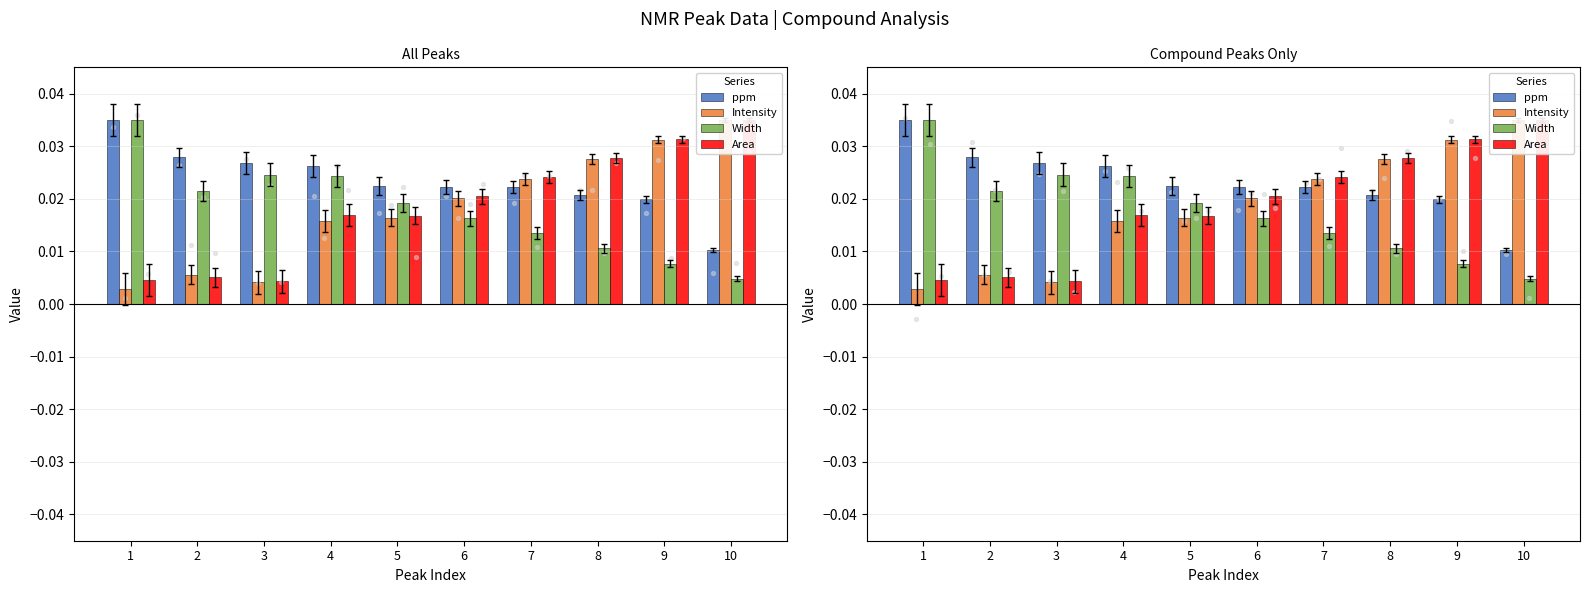

At how many categories does at least one series exceed 0?

10